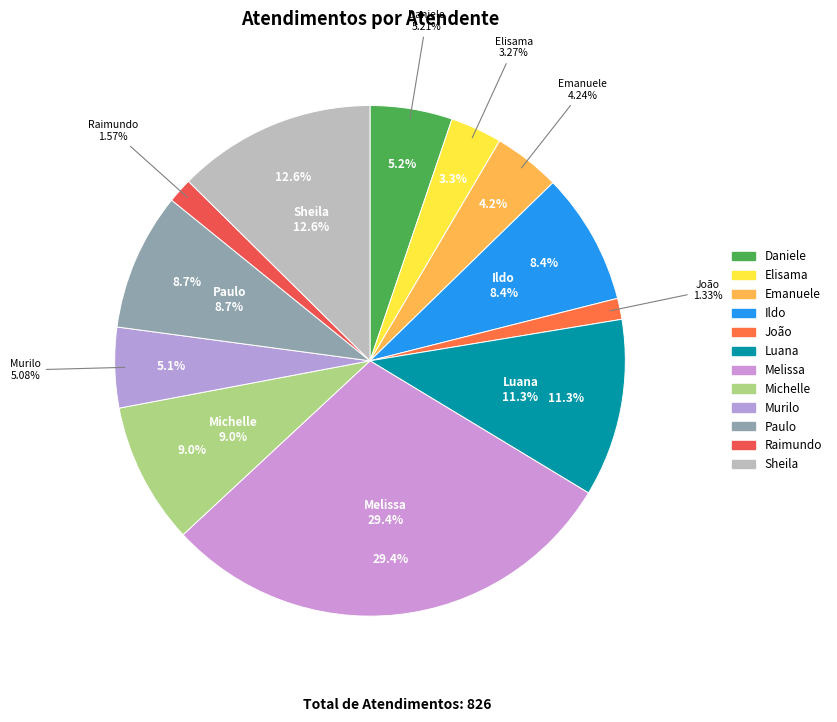

To the nearest percent, what portion does Daniele Aparecida dos Santos represent?

5%